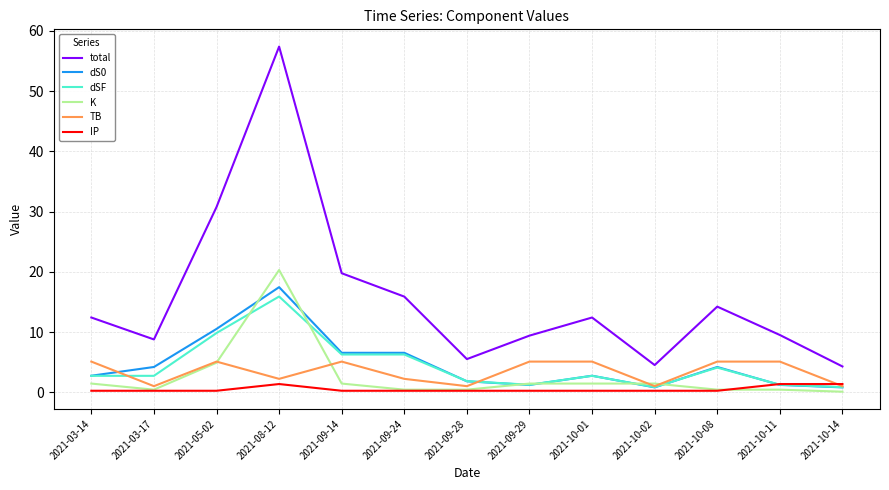

True or false: dS0 and TB intersect in this chart.

True